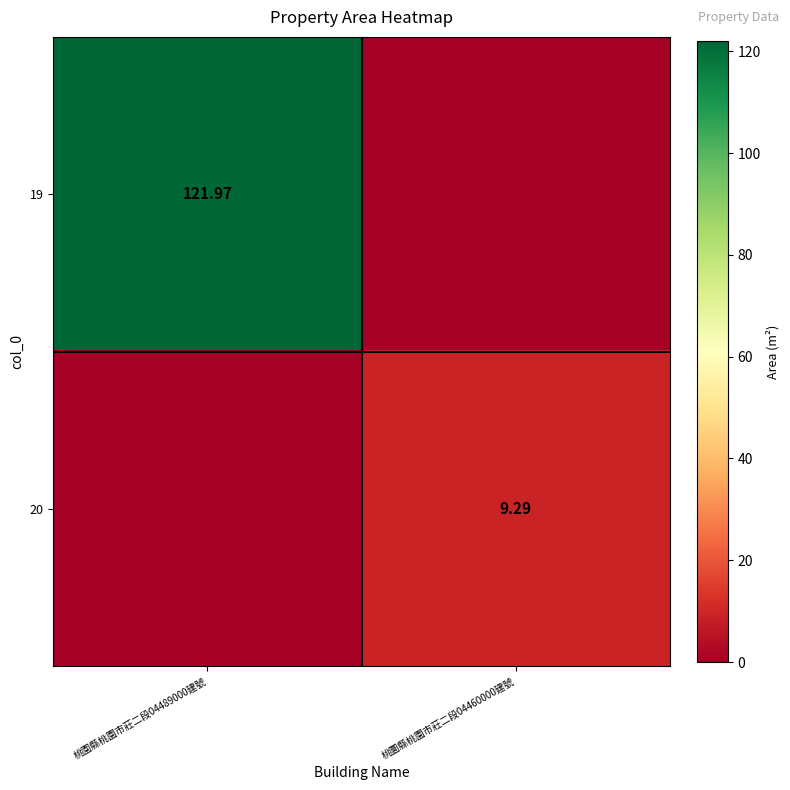

Between 桃園縣桃園市莊二段04489000建號 and 桃圜縣桃園市莊二段04460000建號, which is larger?

桃園縣桃園市莊二段04489000建號